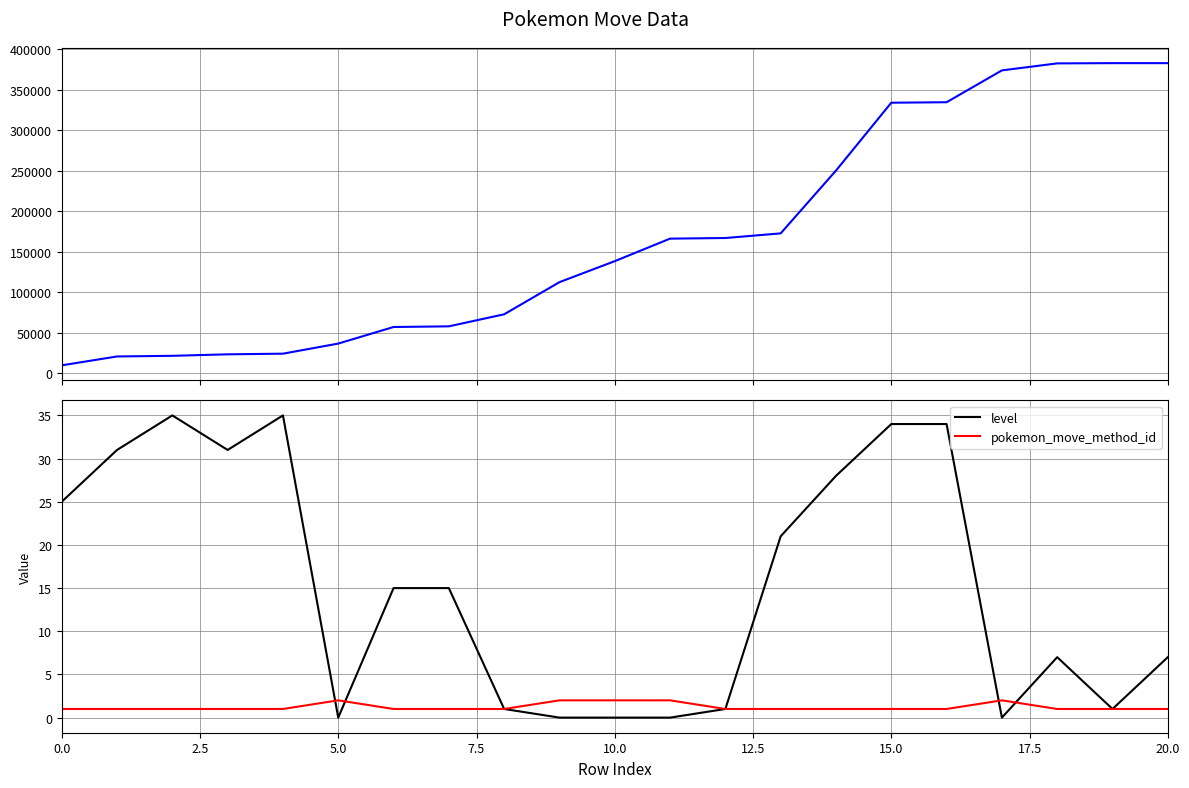

Which series has the largest total across all categories?

pokemon_id